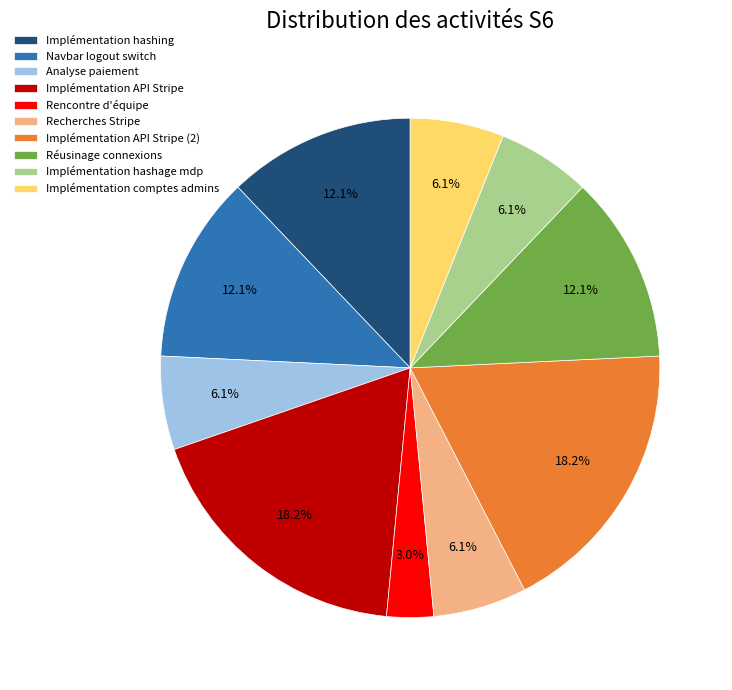

How many slices are in this pie chart?

10